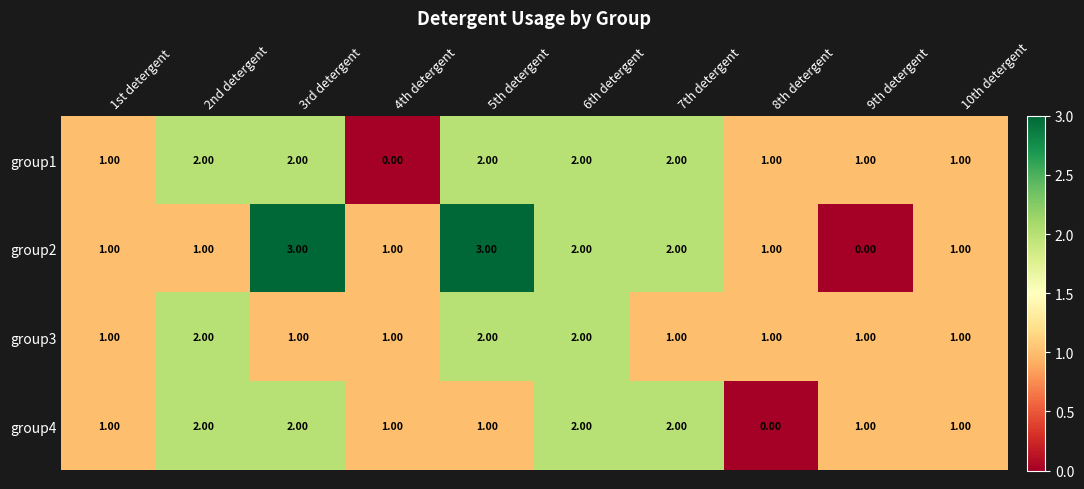

What is the difference between the second highest and minimum values in the group2 series?

3